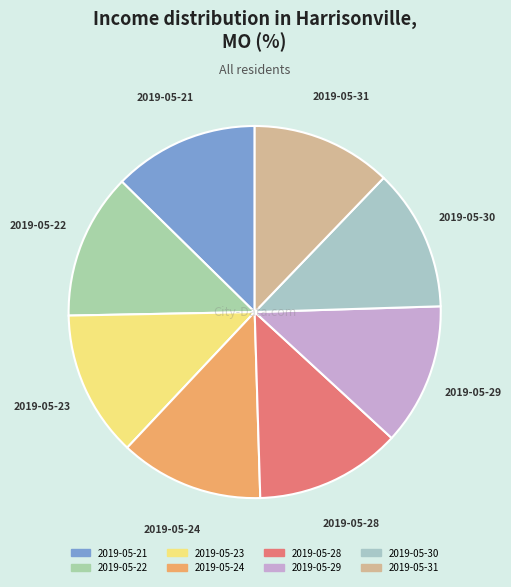

The 2019-05-29 slice represents 12% of the pie. True or false?

True